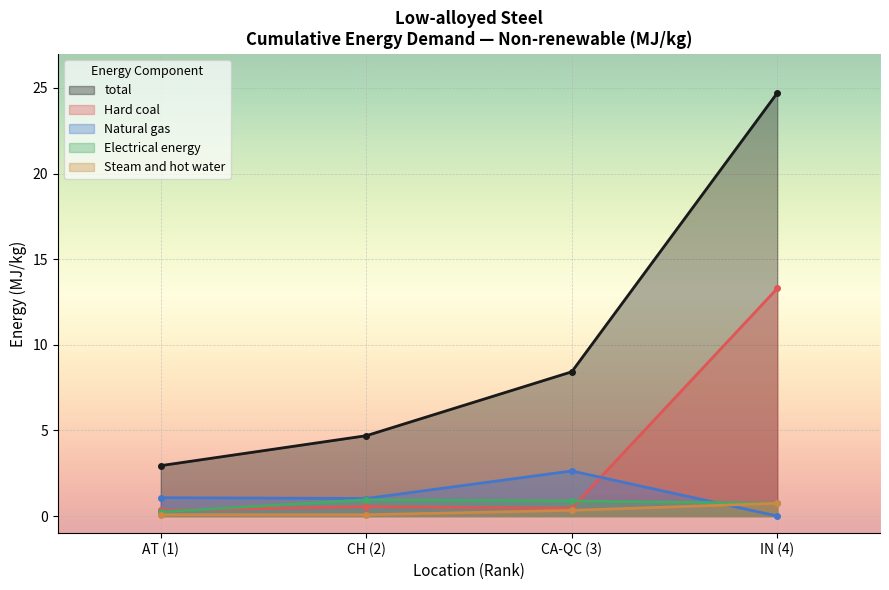

Does the chart display data point markers on the line(s)?

Yes